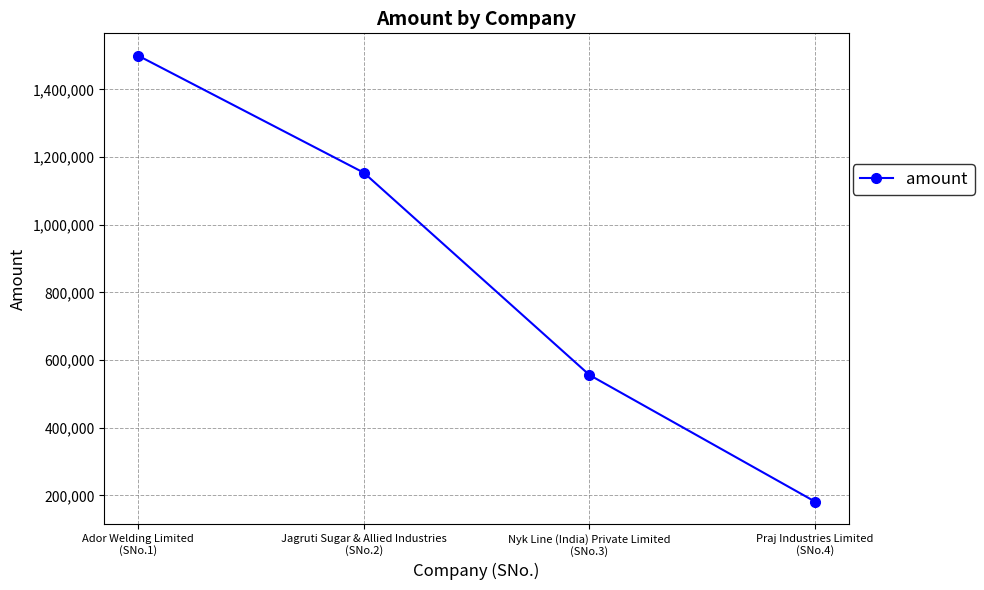

Rank the categories by value from lowest to highest.

Praj Industries Limited
(SNo.4), Nyk Line (India) Private Limited
(SNo.3), Jagruti Sugar & Allied Industries
(SNo.2), Ador Welding Limited
(SNo.1)